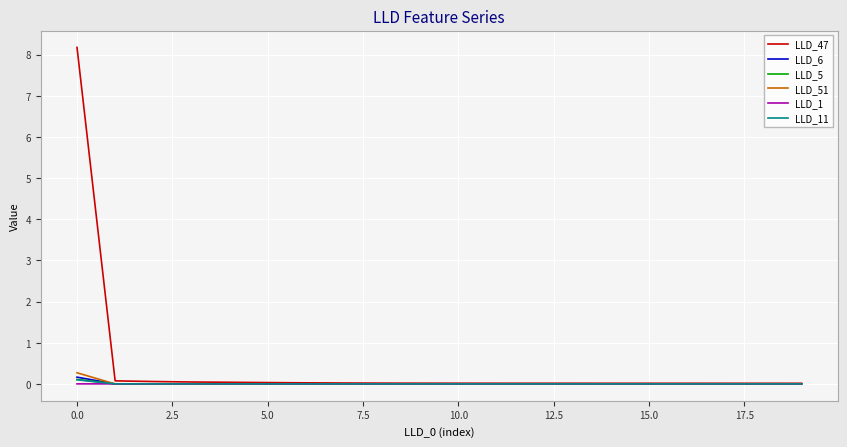

At how many categories does at least one series exceed 6?

1